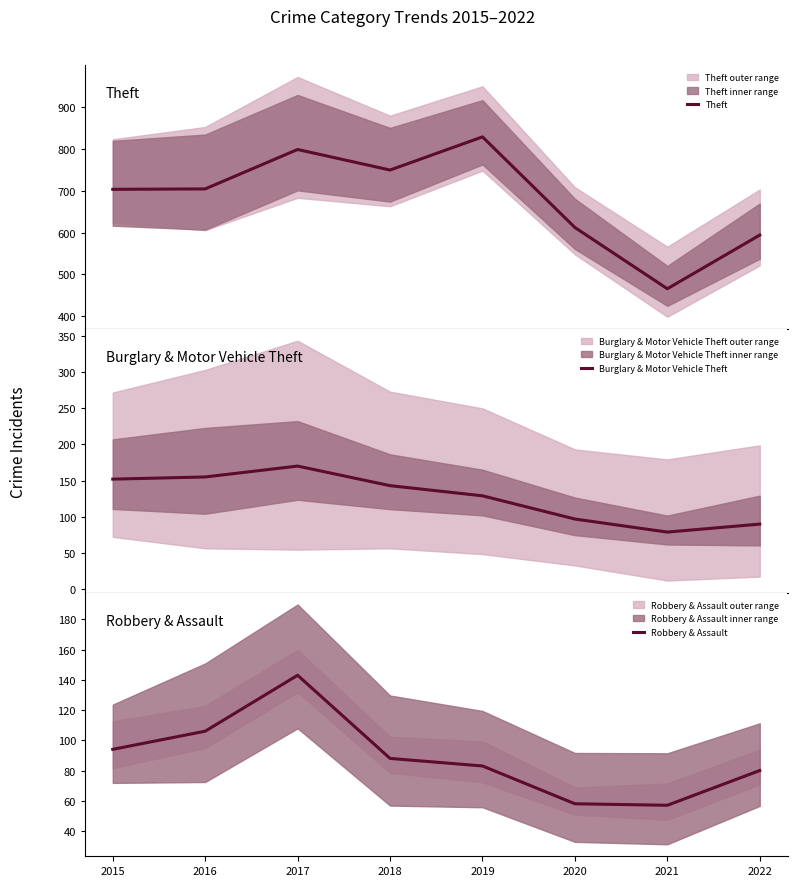

Which series has the largest range (max minus min)?

Theft